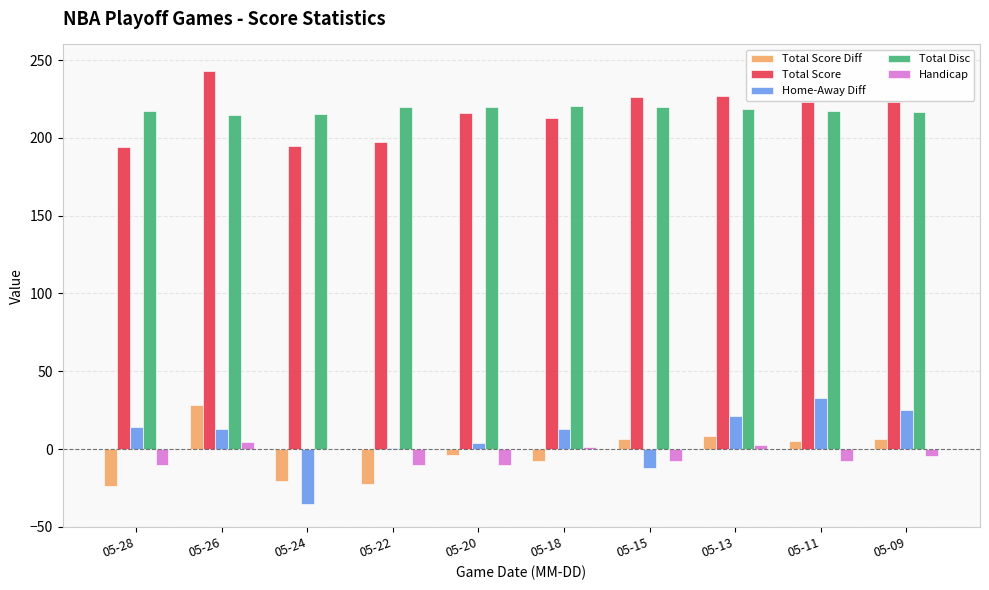

Are the bars horizontal?

No